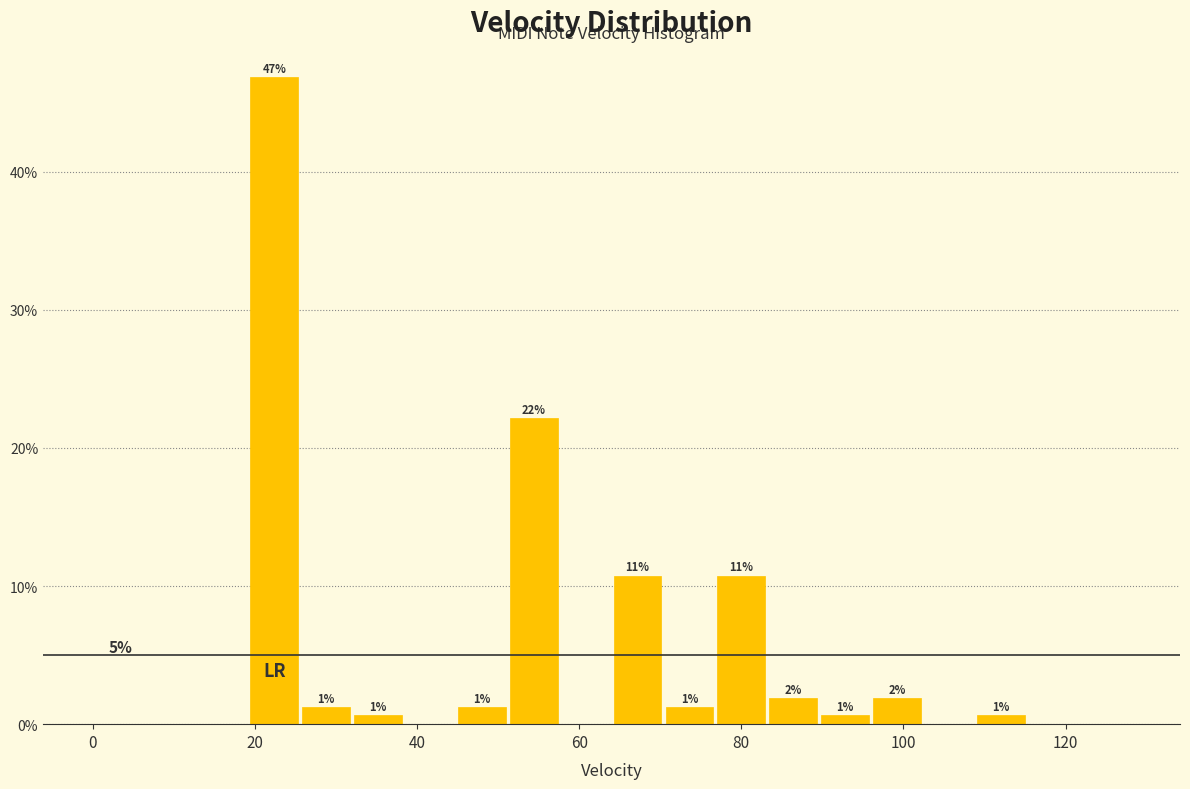

Around what value on the x-axis is the tallest bar? Give the approximate position of its centre, as read against the axis.

22